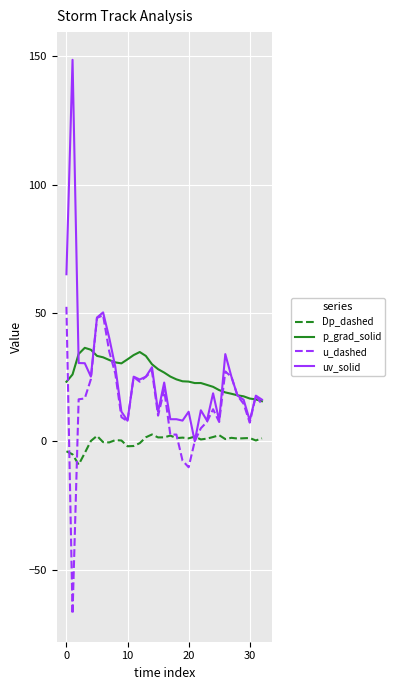

True or false: uv_solid has more than 0 points higher than both neighbors.

True